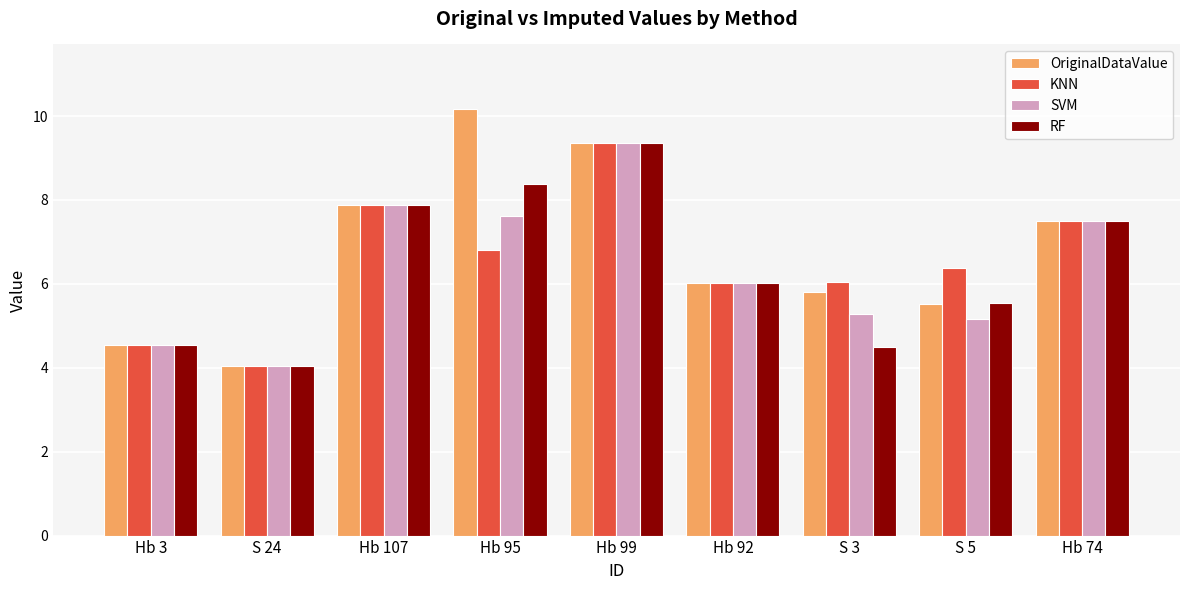

What are all the series names shown in the legend?

OriginalDataValue, KNN, SVM, RF